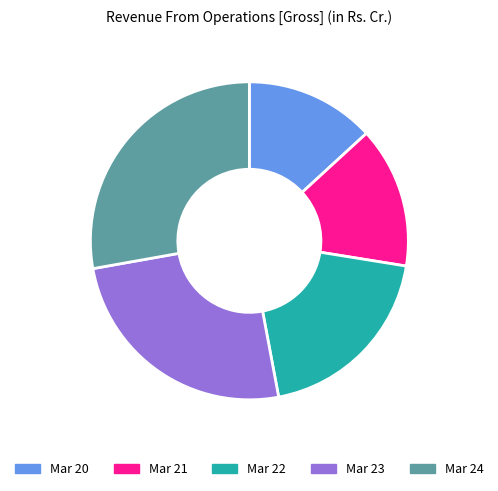

Which slice is the largest?

Mar 24